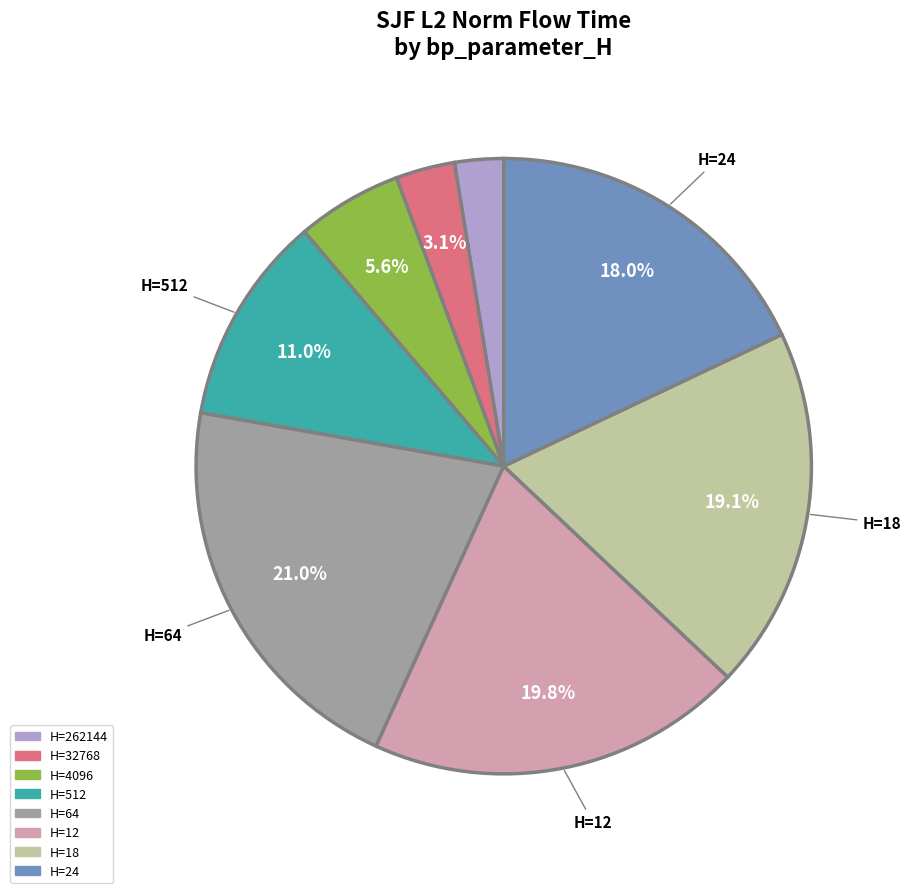

How many segments does this pie chart have?

8